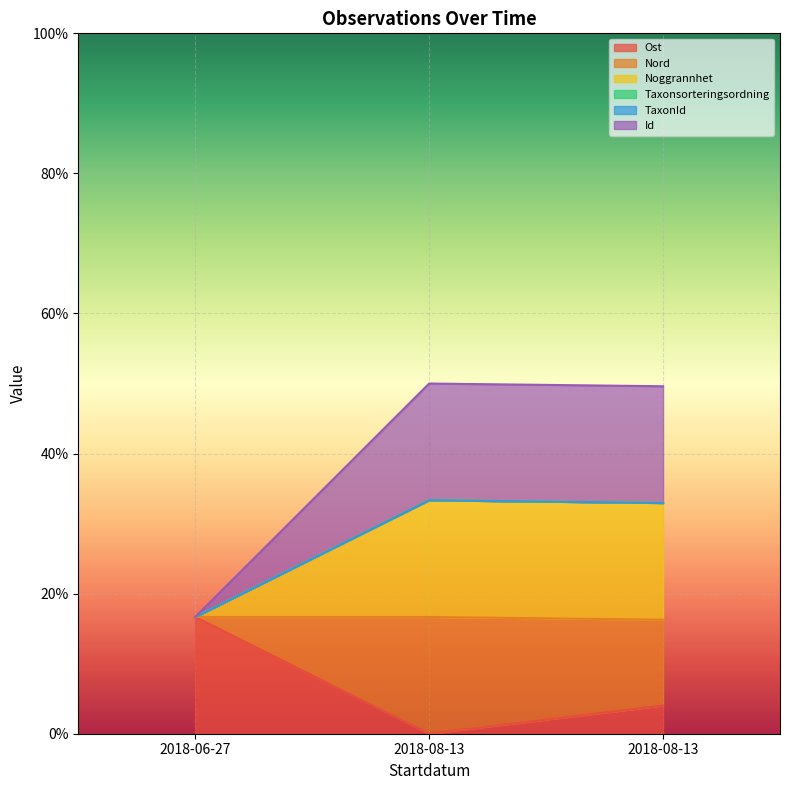

How many lines are shown in the chart?

6